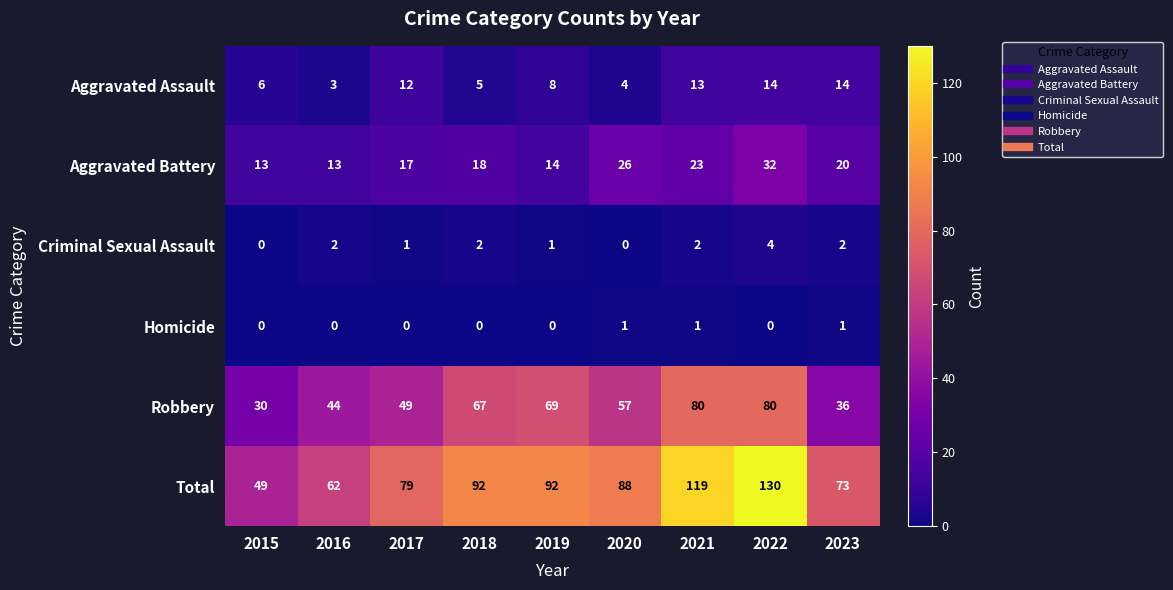

Which category has the lowest value in the Robbery series?

2015